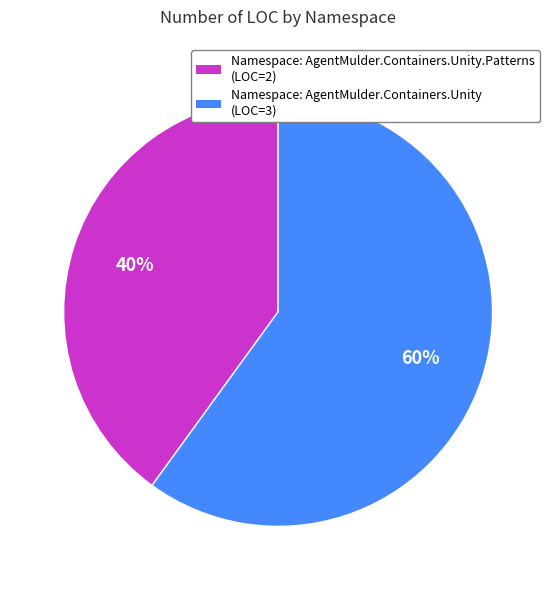

What percentage is the Namespace: AgentMulder.Containers.Unity.Patterns (LOC=2) slice, to the nearest percent?

40%